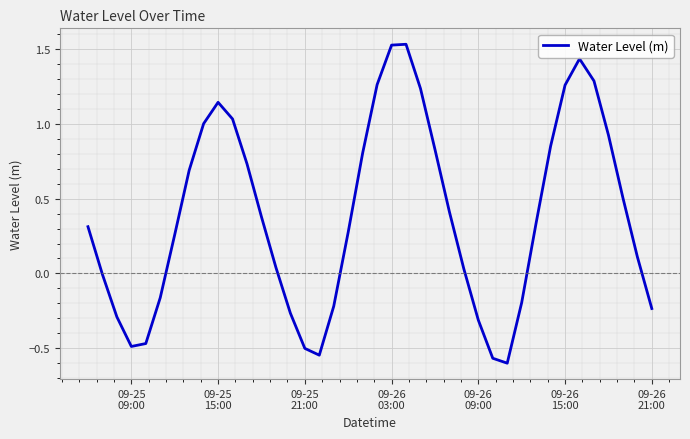

True or false: there are more than 1 points higher than both neighbors.

True